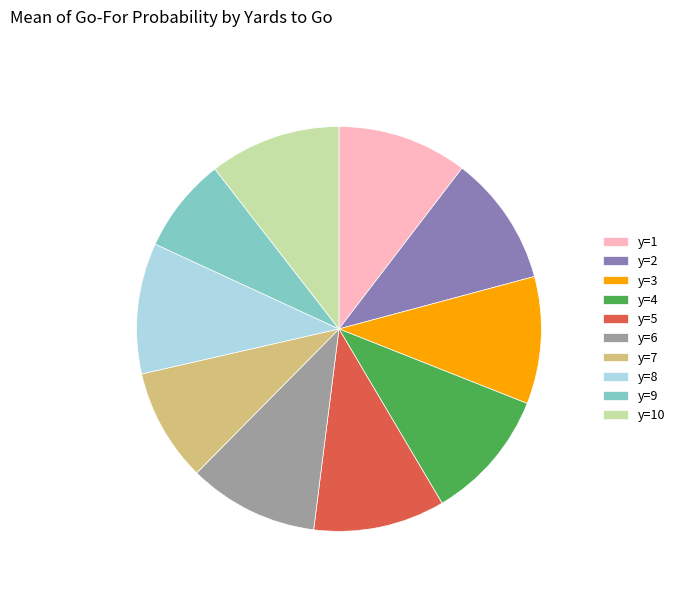

The y=7 slice represents 9% of the pie. True or false?

True